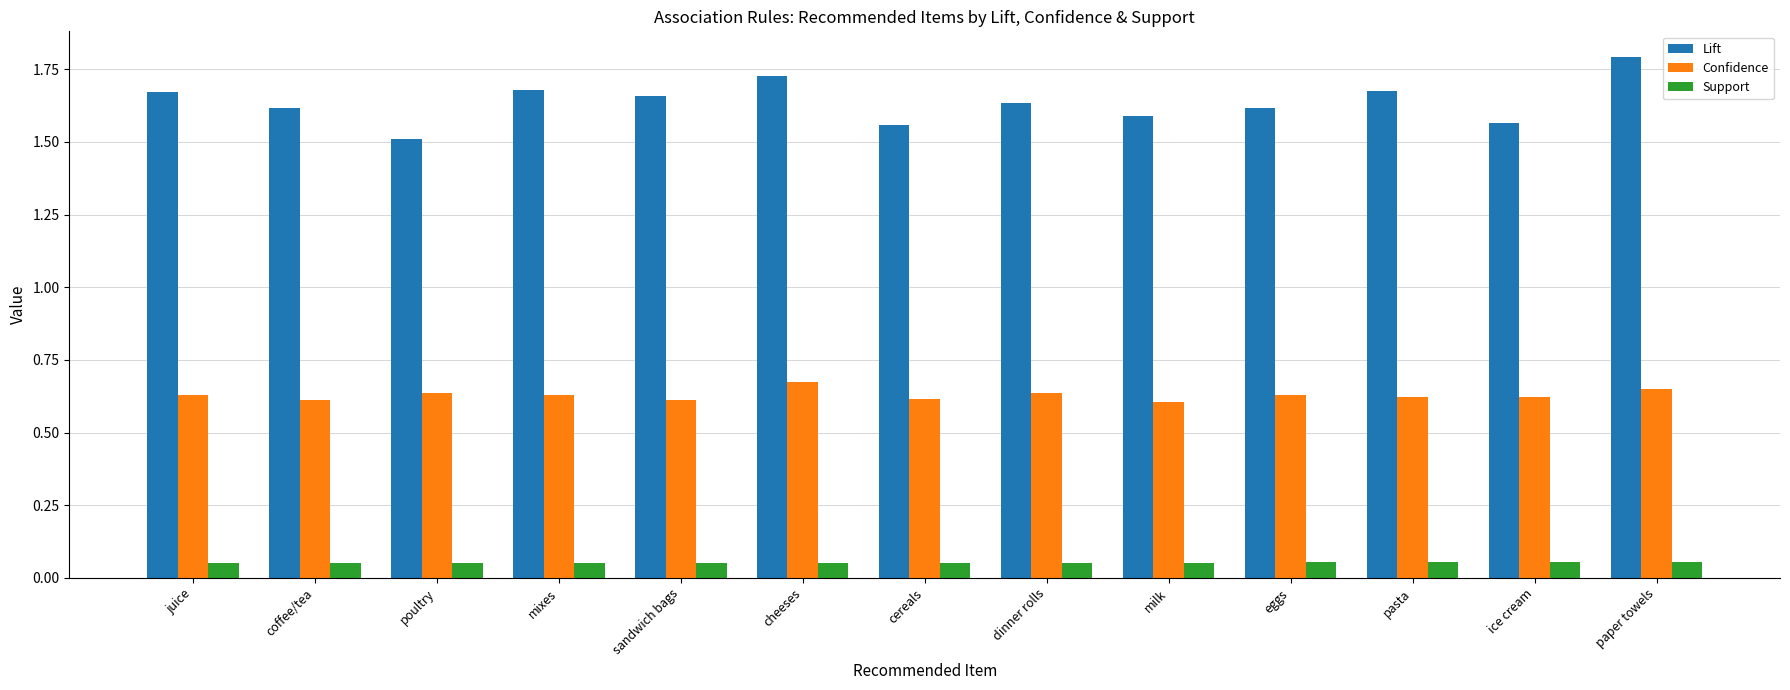

The Lift series shows 2.2 at milk. True or false?

False